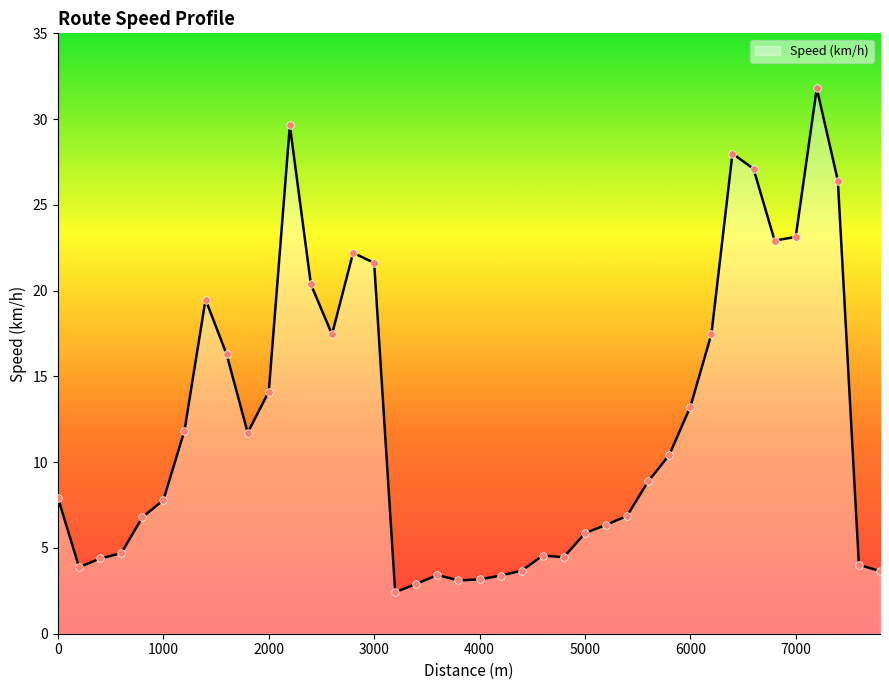

What is the greatest value displayed?

31.8